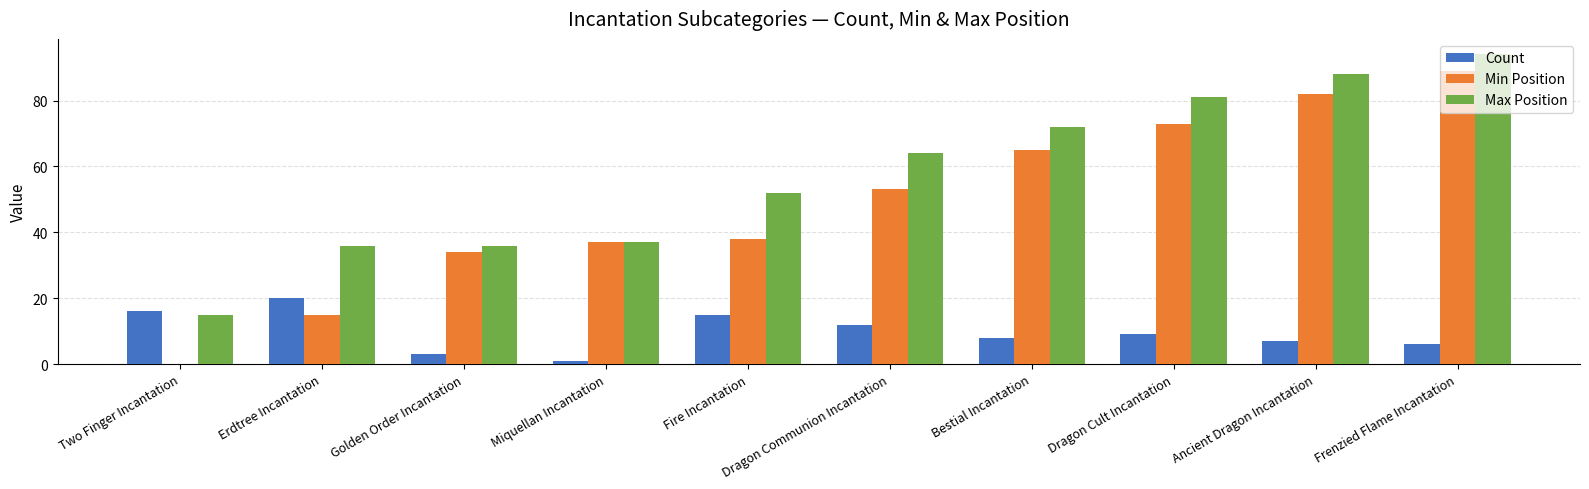

What is the difference between the Max Position values at Erdtree Incantation and Fire Incantation?

16